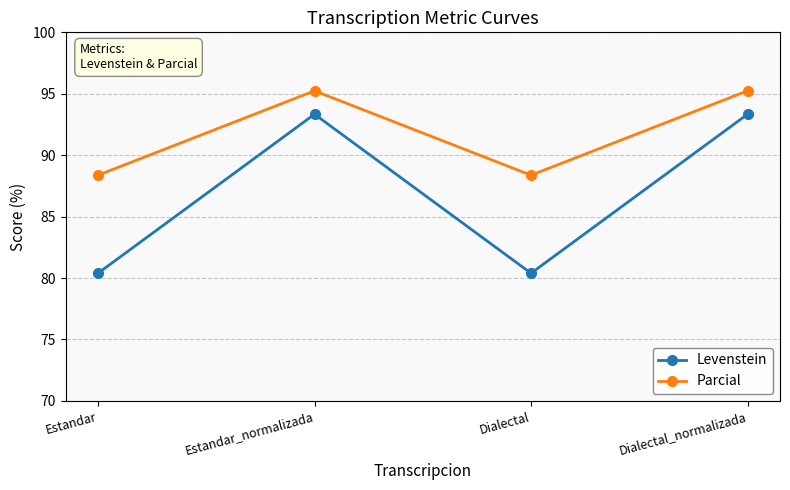

True or false: Levenstein has a value of 80.4 at Dialectal.

True